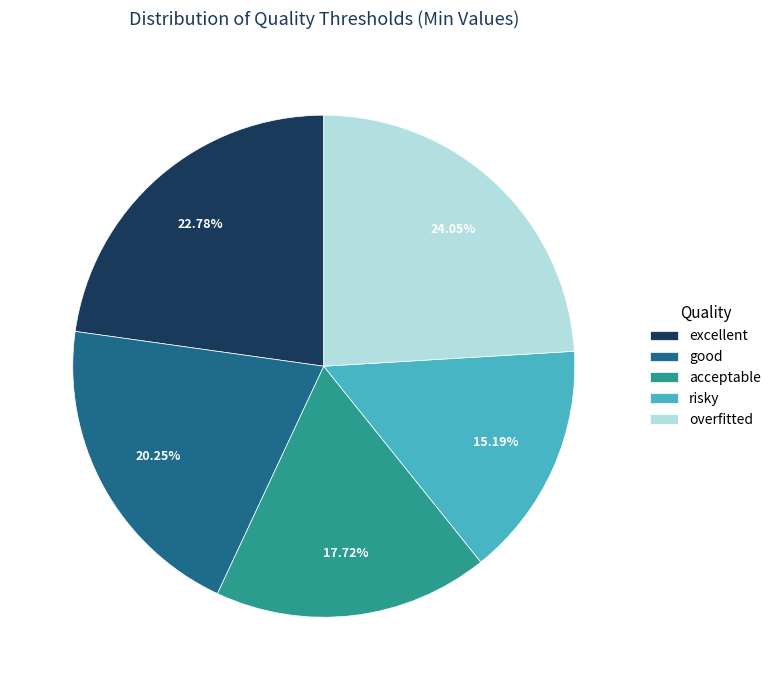

Which has a higher value, risky or overfitted?

overfitted